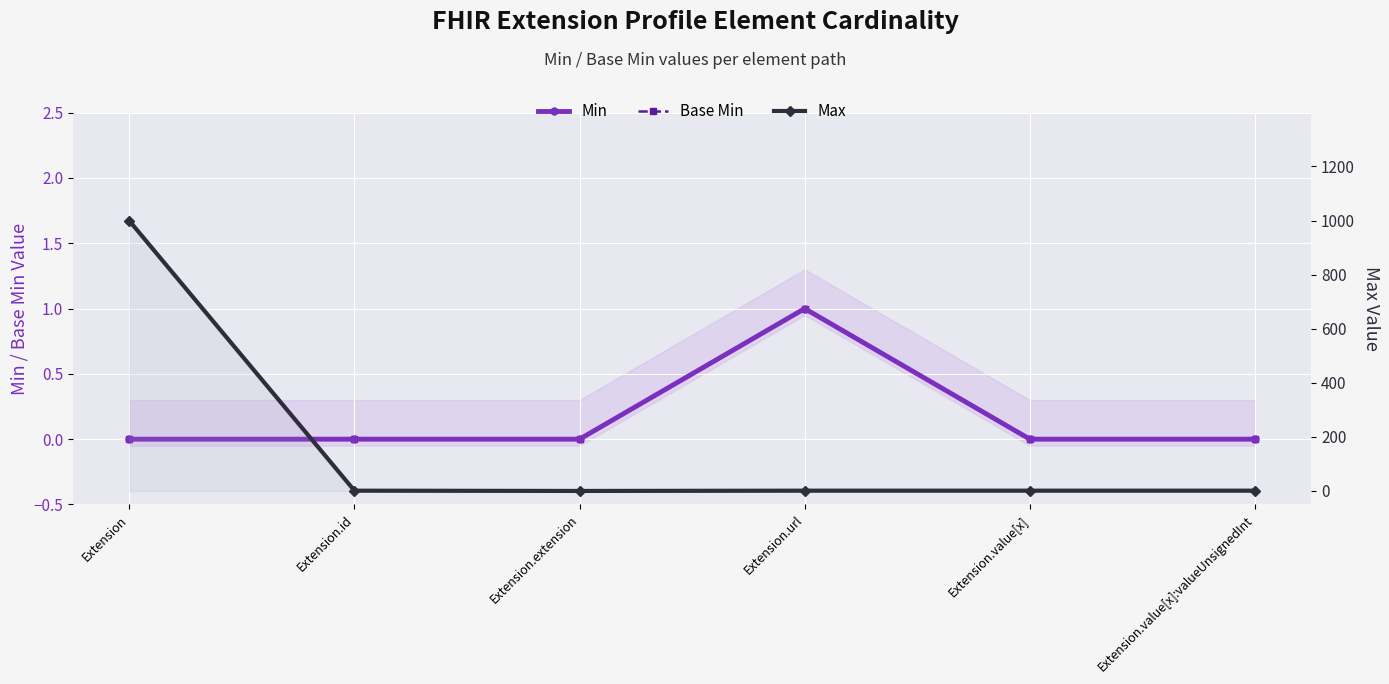

What are all the series names shown in the legend?

Min, Base Min, Max